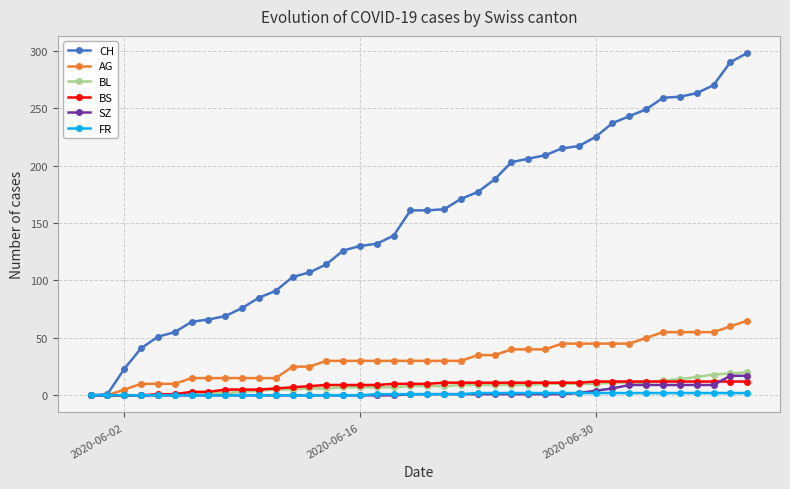

Which series has the largest total across all categories?

CH